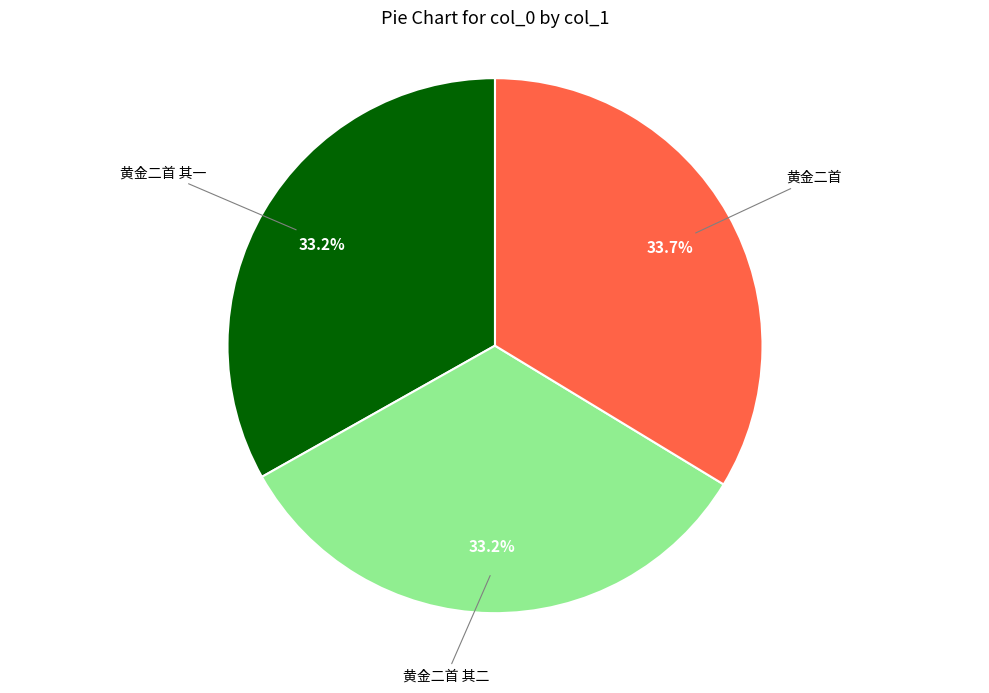

Is there any slice that represents more than half of the pie?

No